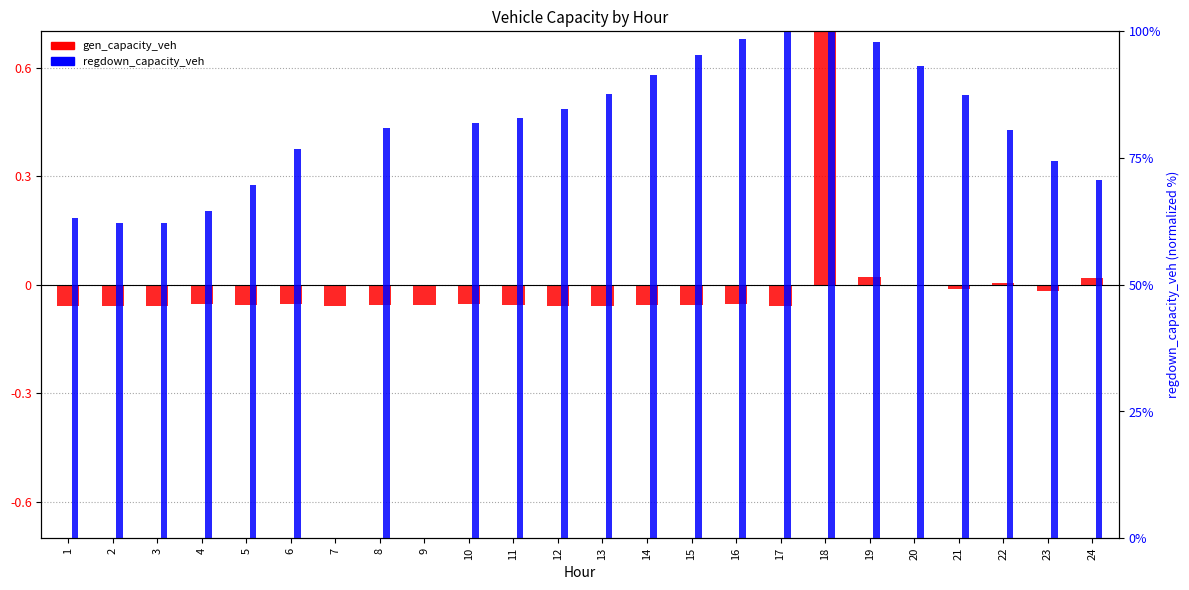

Which series has the widest spread of values?

regdown_capacity_veh